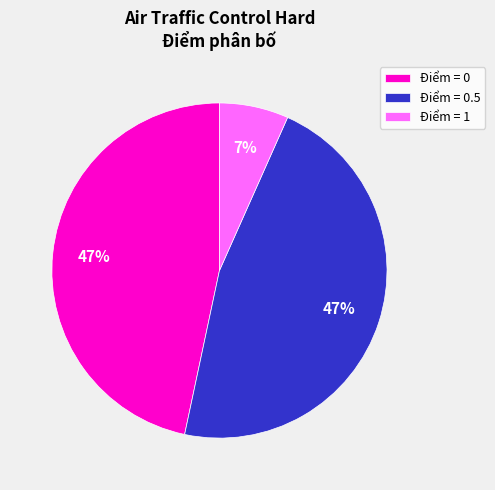

Which has a higher value, Điểm = 0 or Điểm = 1?

Điểm = 0